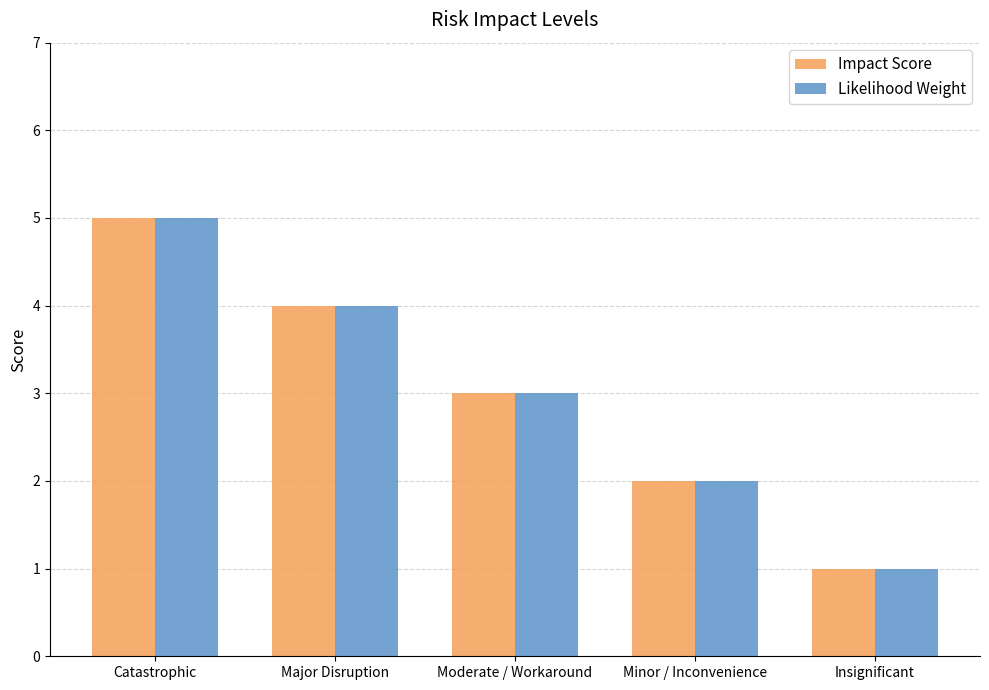

At which label is Impact Score closest to 3?

Moderate / Workaround